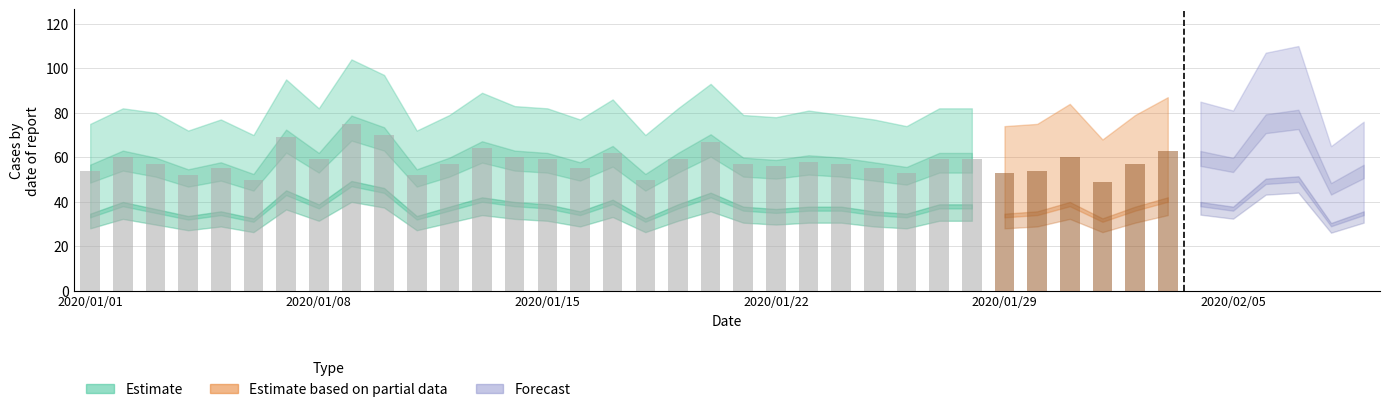

What is the difference between the second highest and minimum values?

21